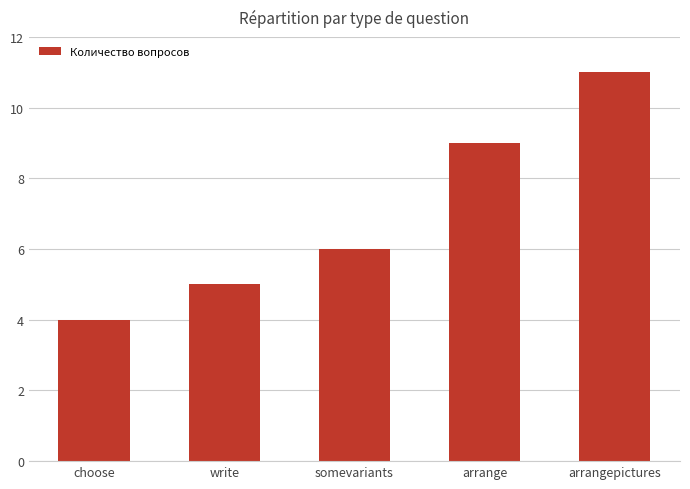

Count the number of categories in the chart.

5